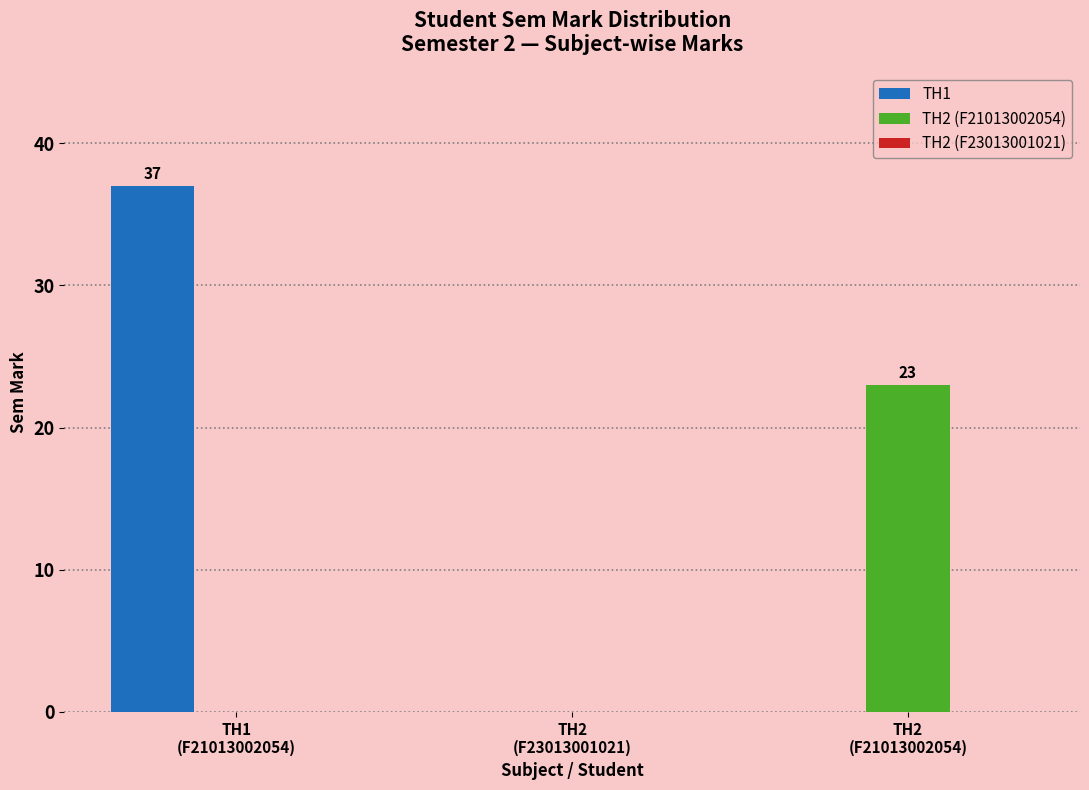

What is the sum of the TH1 values at TH2
(F23013001021) and TH1
(F21013002054)?

37